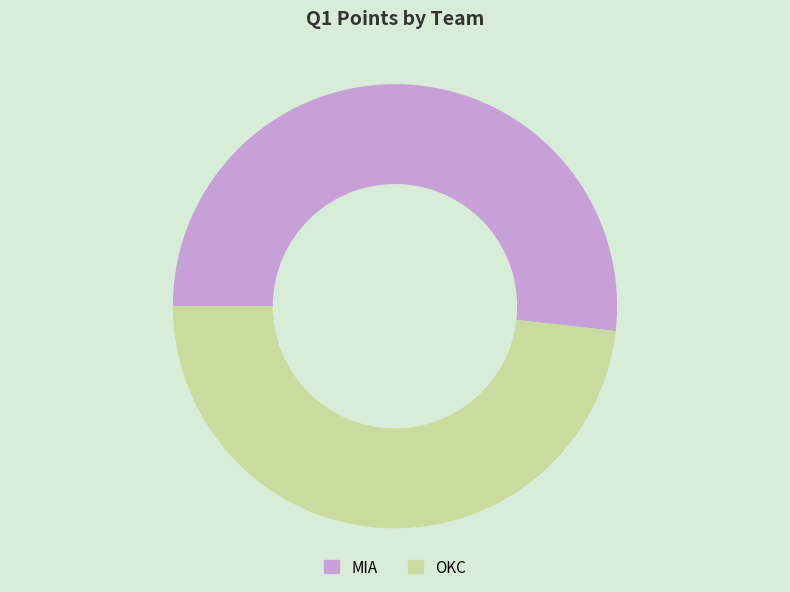

Which slice is the smallest?

OKC